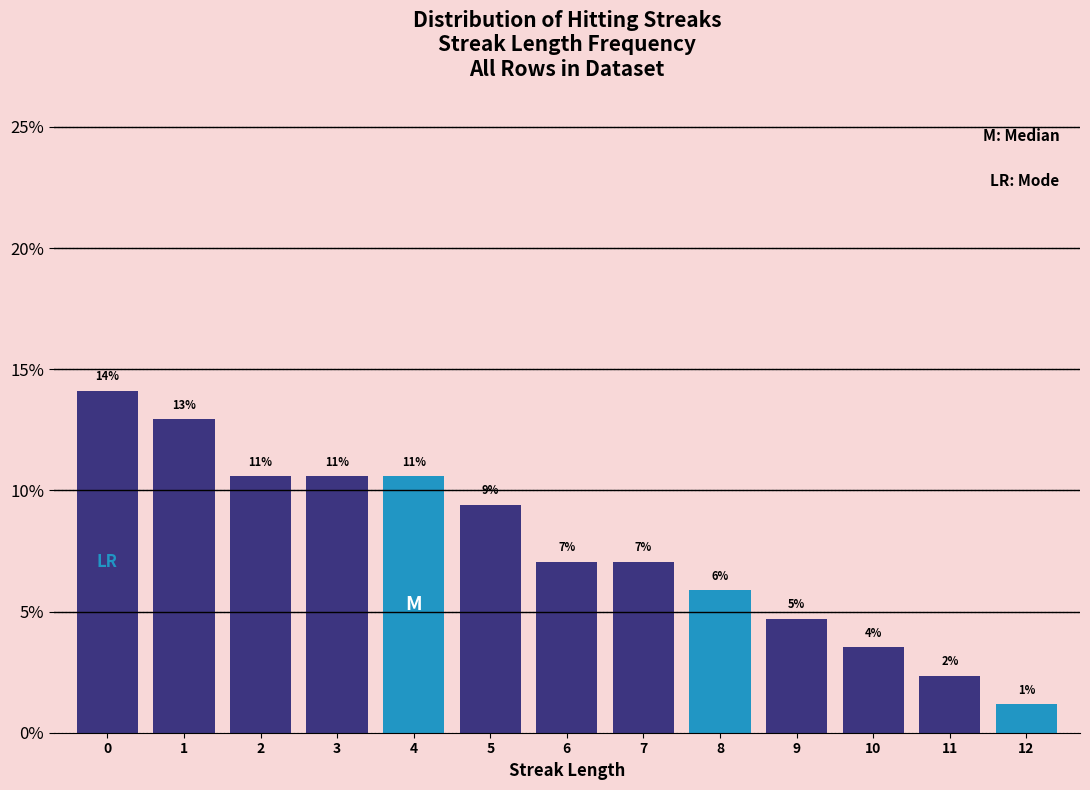

How many bars are there in total?

13